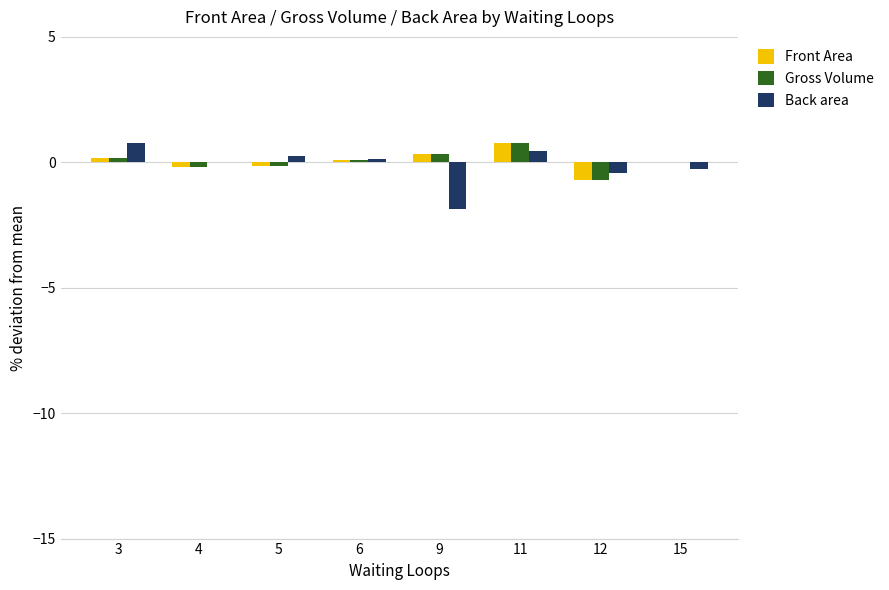

Is it true that Back area equals -1.9 at 9?

True